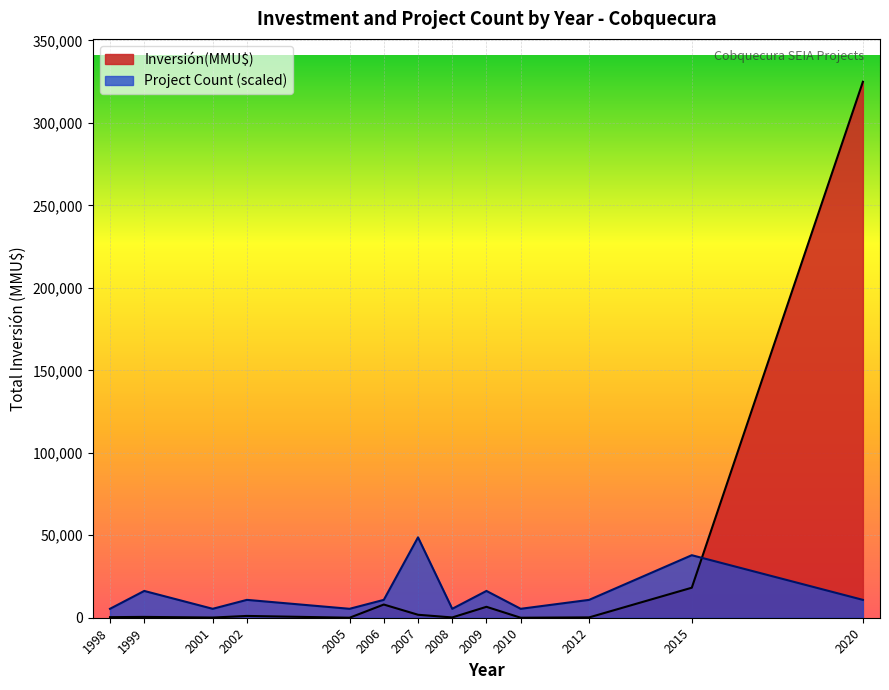

Count the number of data series in this chart.

2